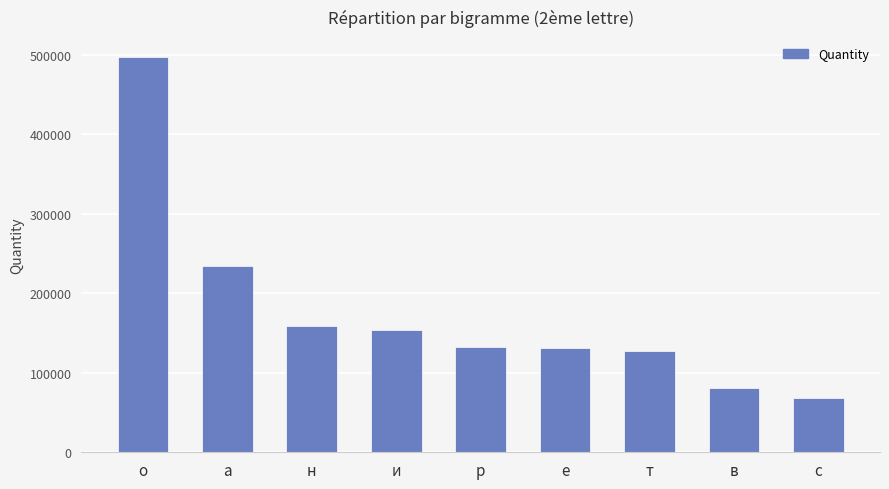

Are the bars grouped side by side (vs. stacked)?

No